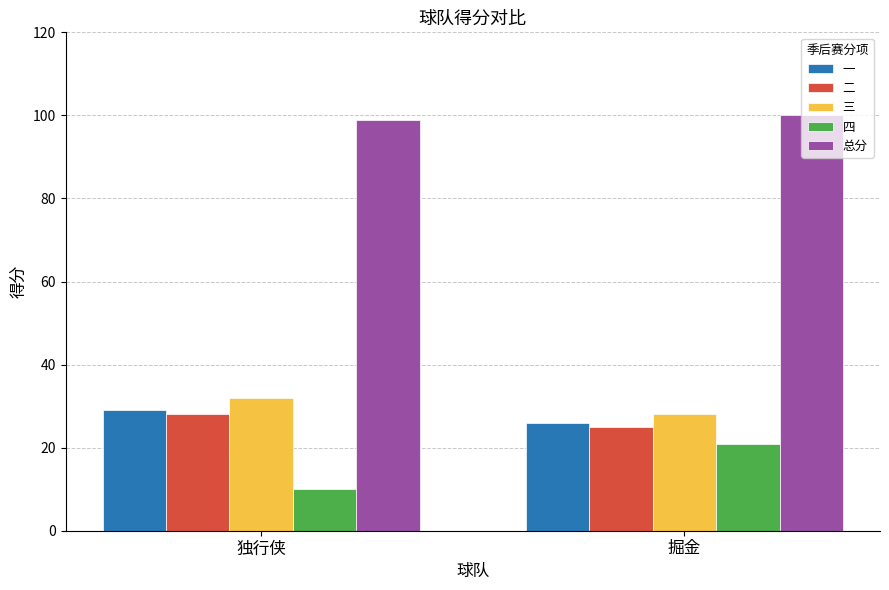

Reading left to right, transcribe all the data shown in this chart.

一: 独行侠=29	掘金=26
二: 独行侠=28	掘金=25
三: 独行侠=32	掘金=28
四: 独行侠=10	掘金=21
总分: 独行侠=99	掘金=100